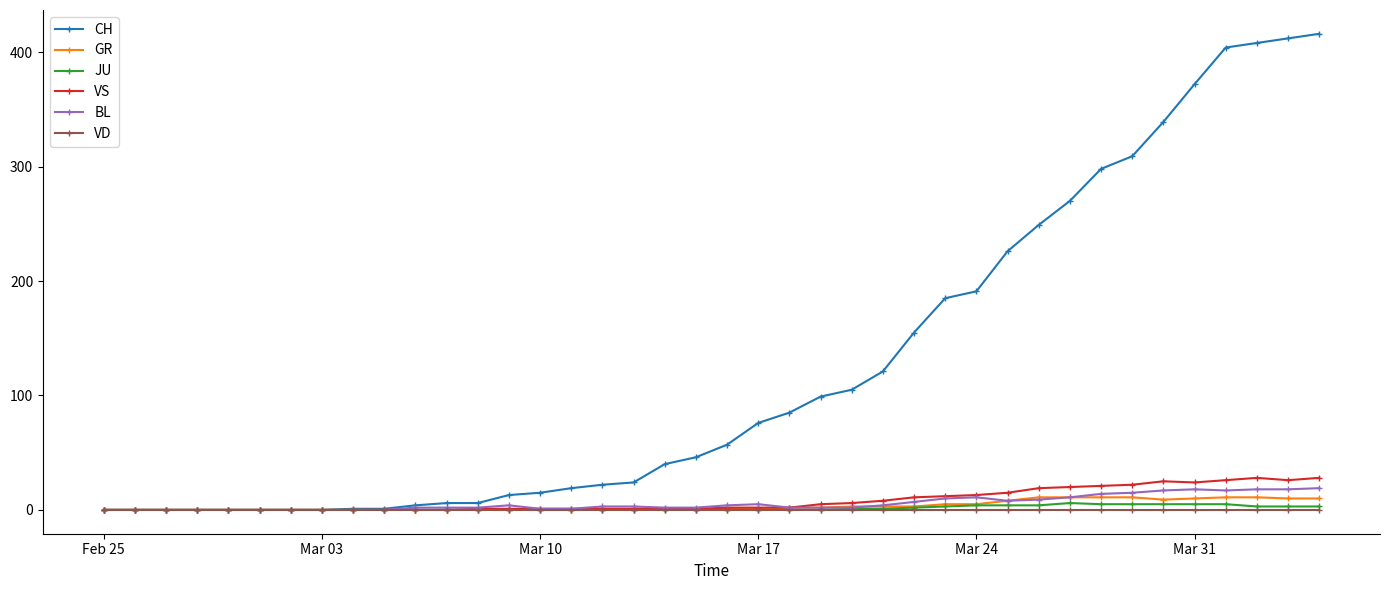

What is the highest value of the GR series?

11